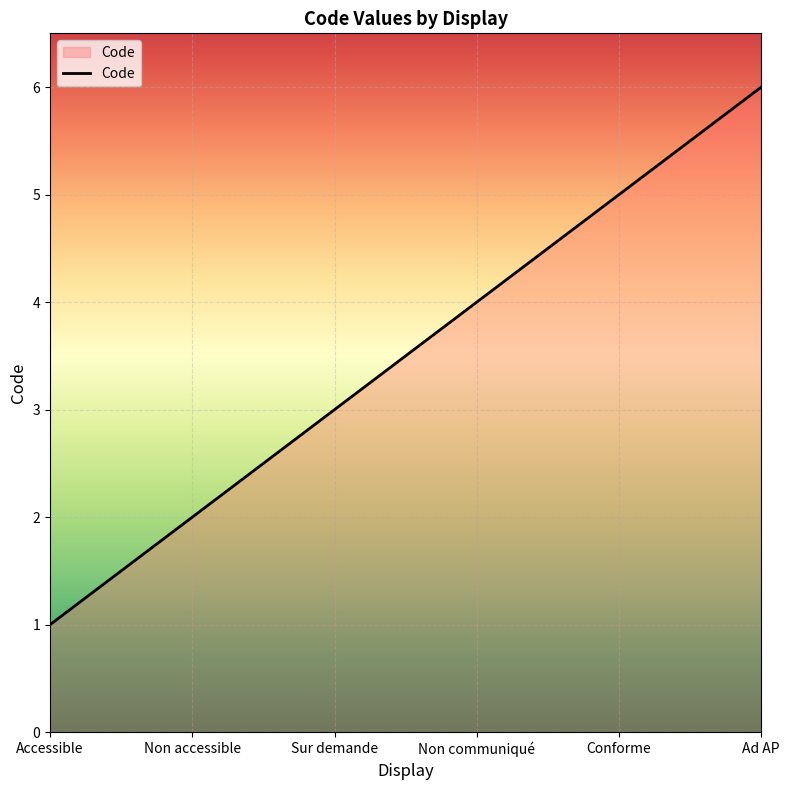

List the labels in order of value, largest first.

Ad AP, Conforme, Non communiqué, Sur demande, Non accessible, Accessible